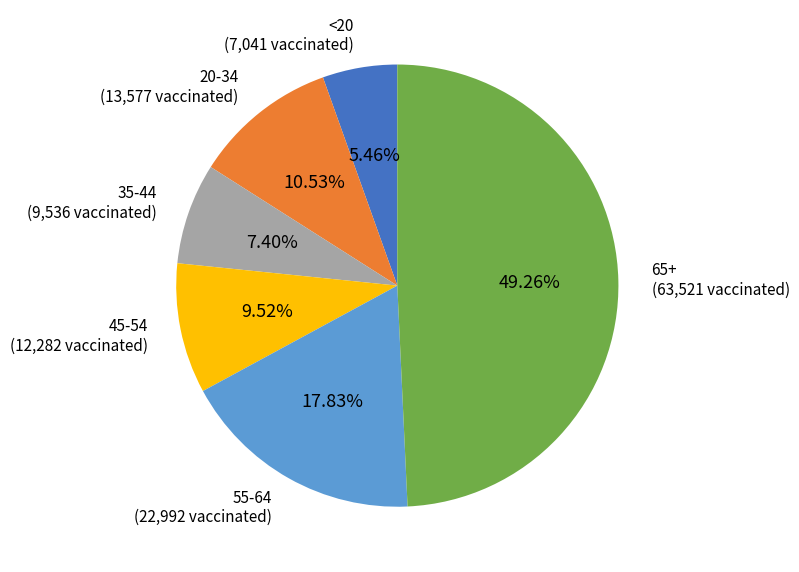

Which slice is the smallest?

<20